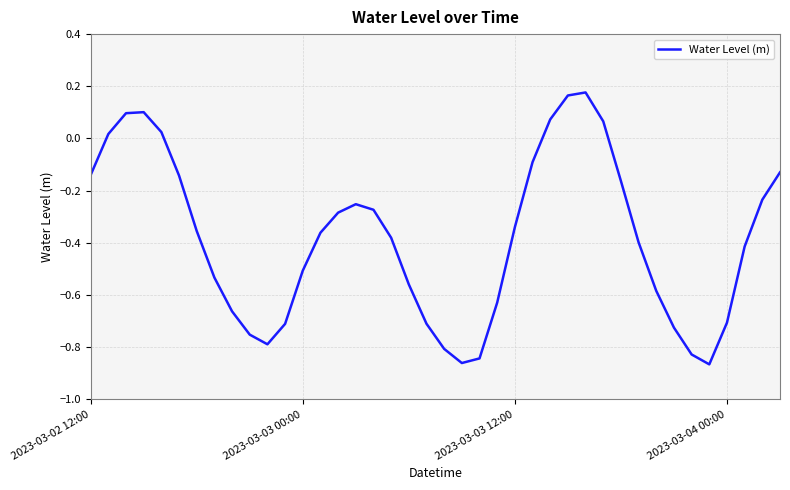

What is the difference between the maximum and minimum values?

1.0